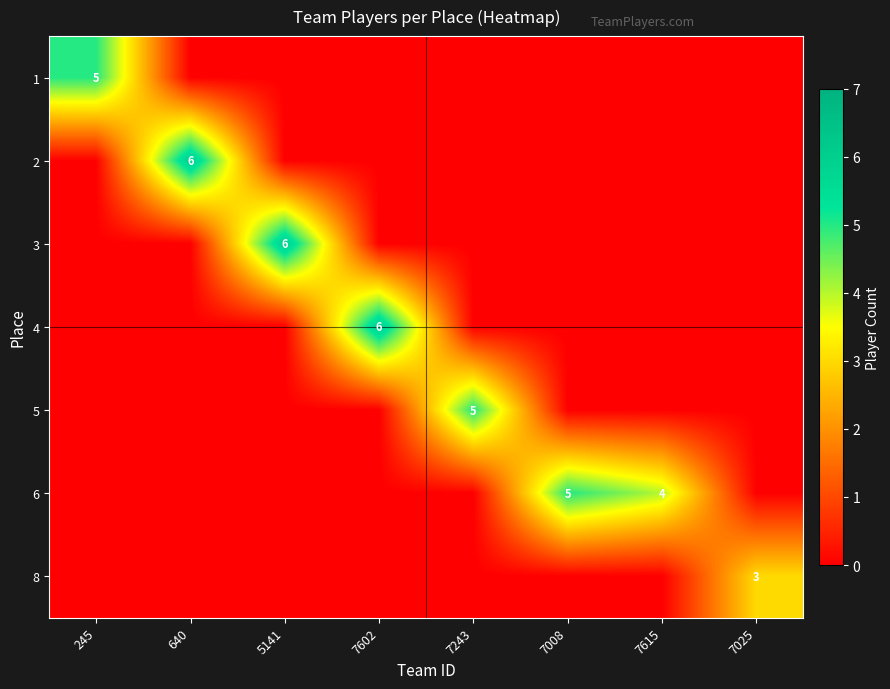

List the series in order of their peak value, lowest first.

8, 1, 5, 6, 2, 3, 4